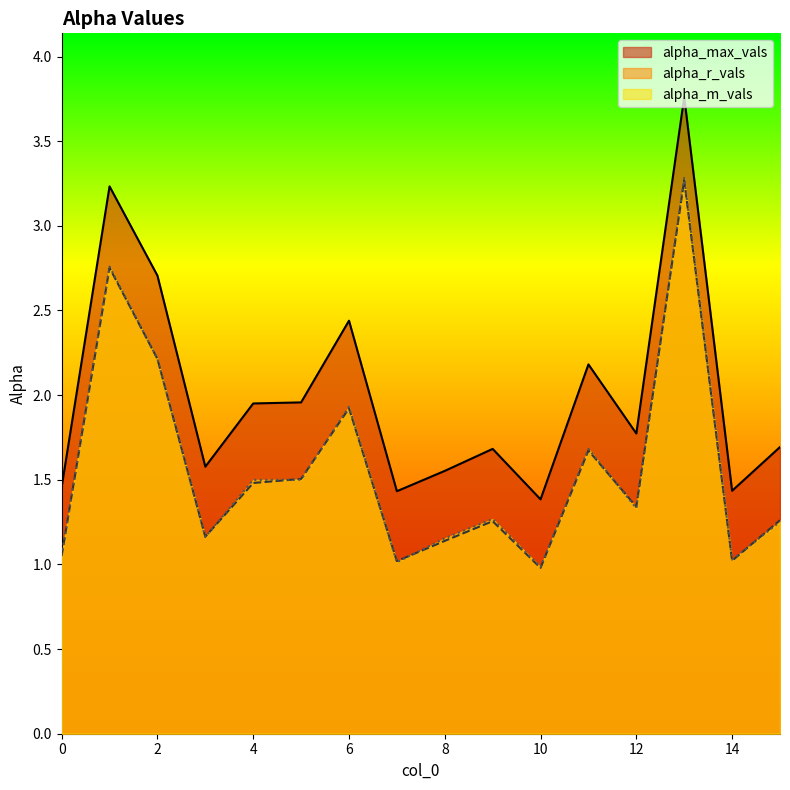

Does the chart display data point markers on the line(s)?

No